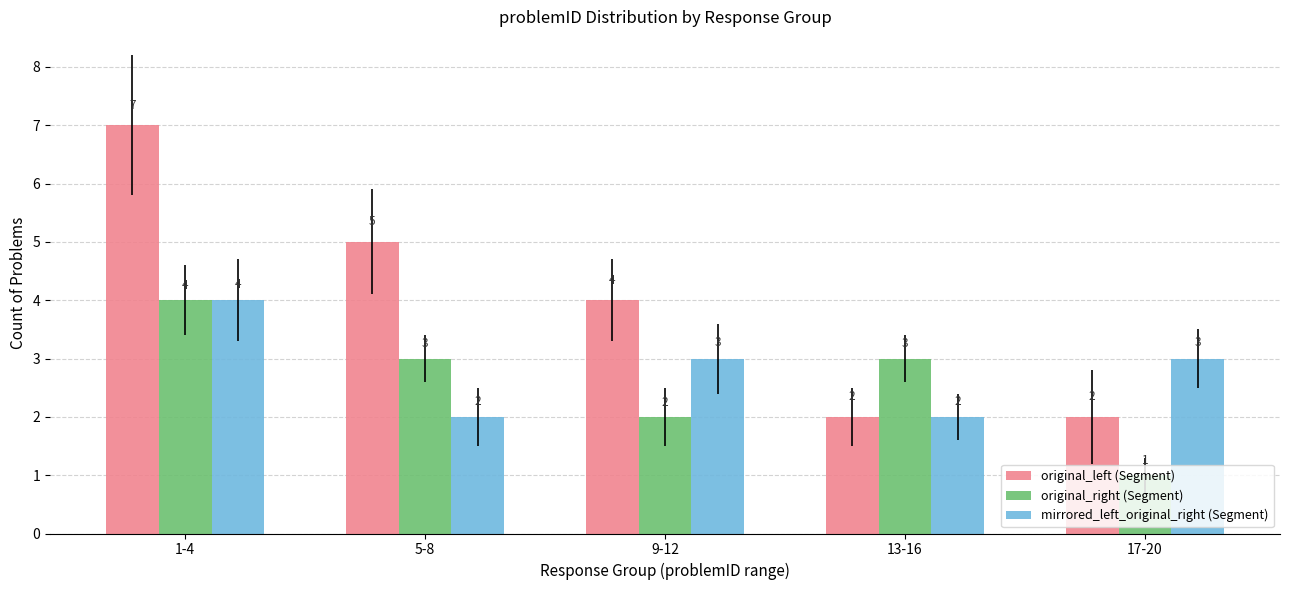

Where does the mirrored_left_original_right (Segment) series first go above 3?

1-4